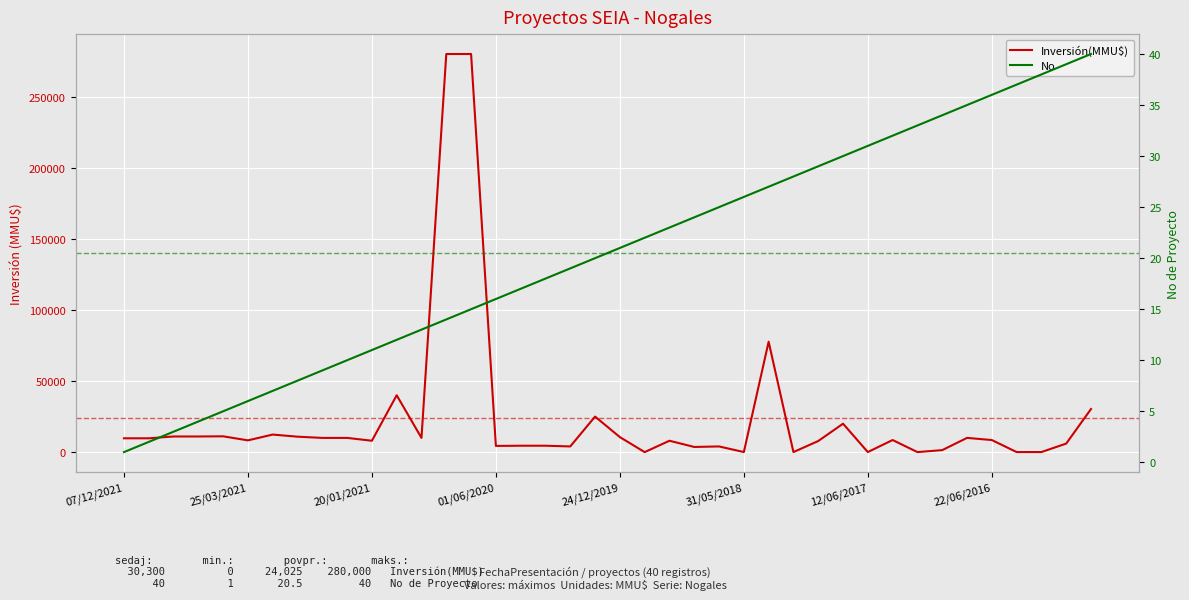

What is the maximum value for Inversión(MMU$)?

280000